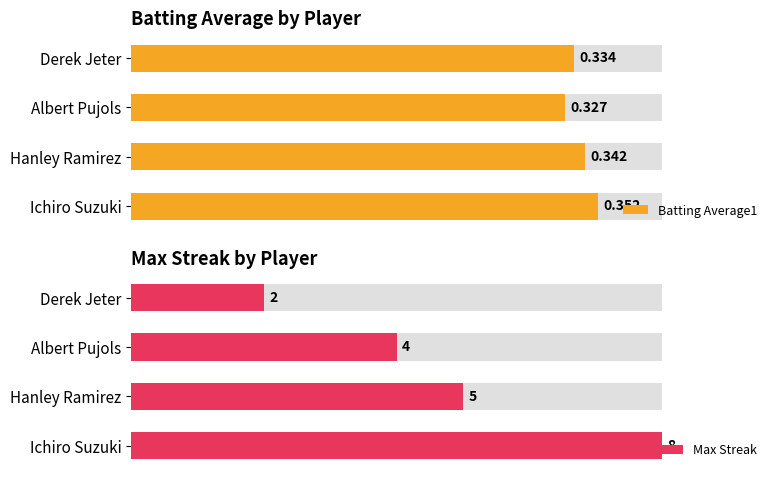

The value of Batting Average1 at Derek Jeter is 109.1. True or false?

False